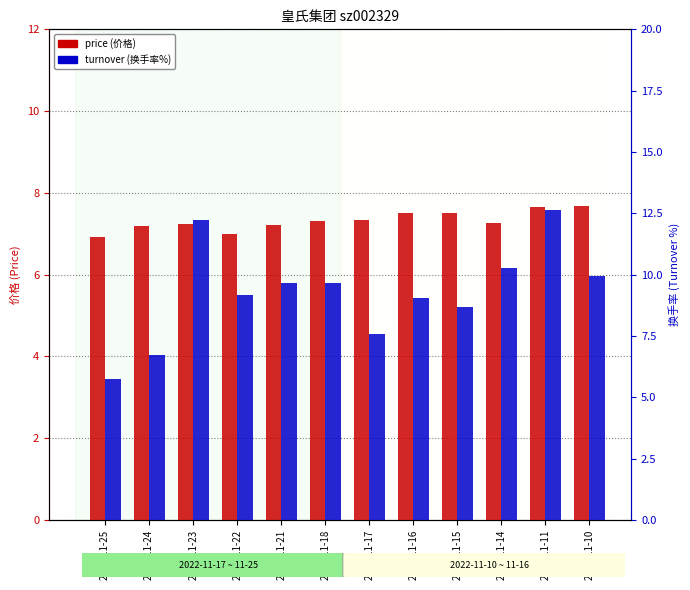

How many values in the turnover series are below 9?

4